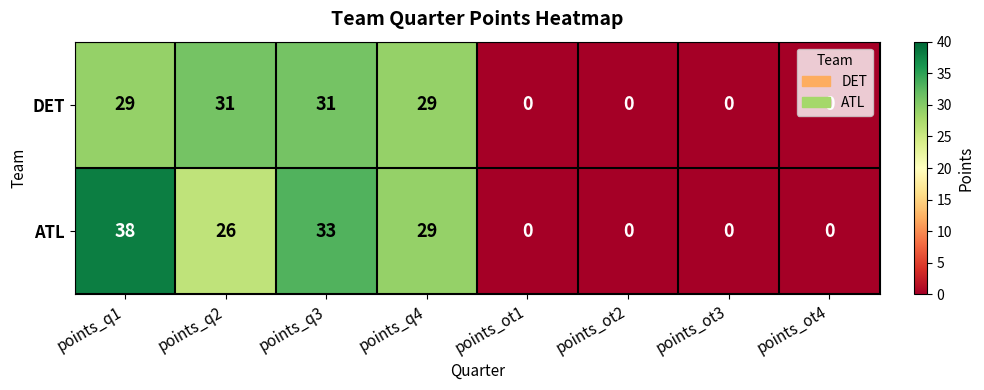

At which category is the sum across all series the highest?

points_q1